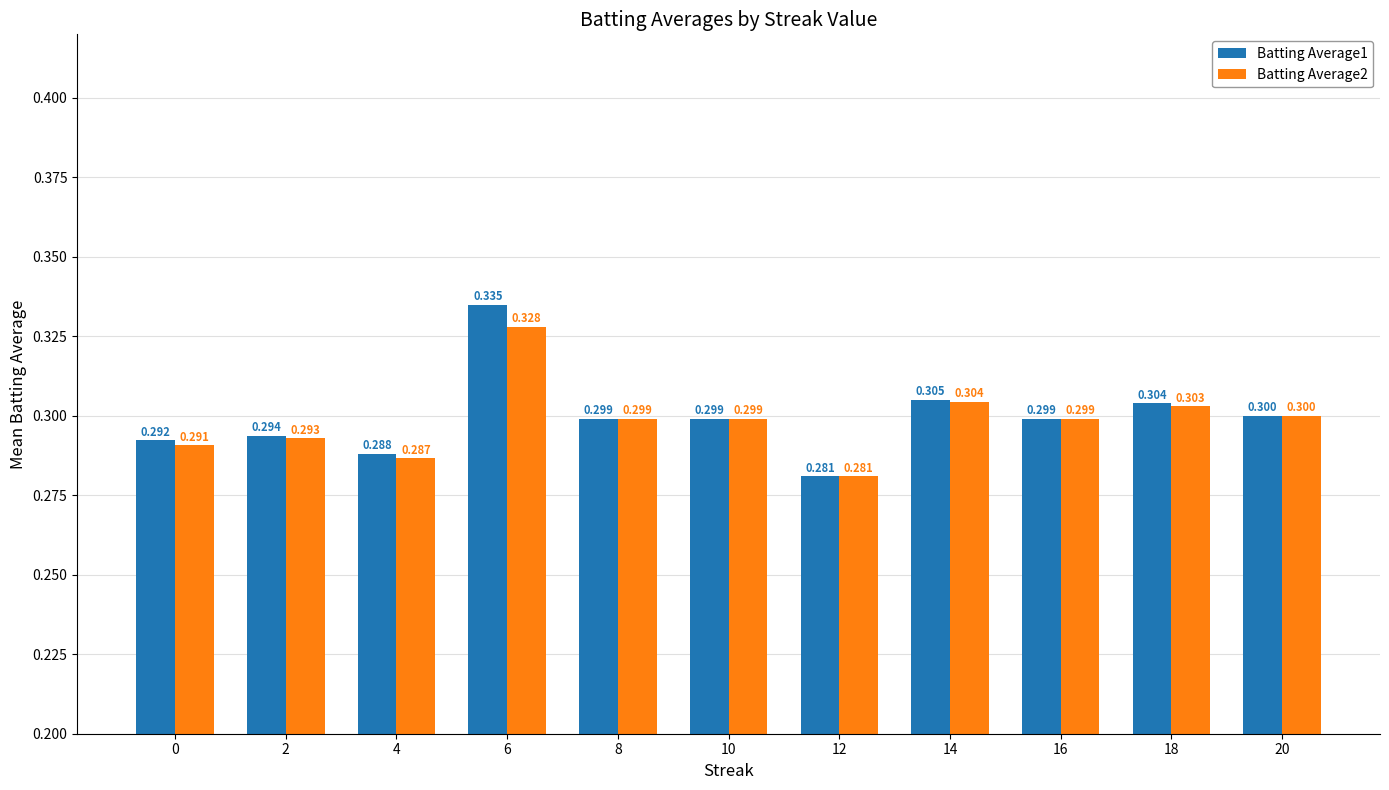

What is the value of the Batting Average1 bar at the 11th from the left?

0.3